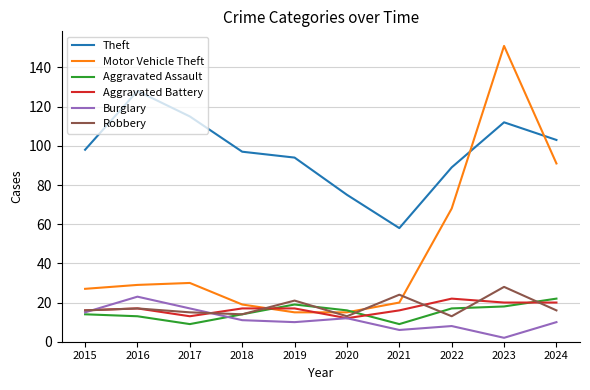

True or false: Theft and Robbery intersect in this chart.

False